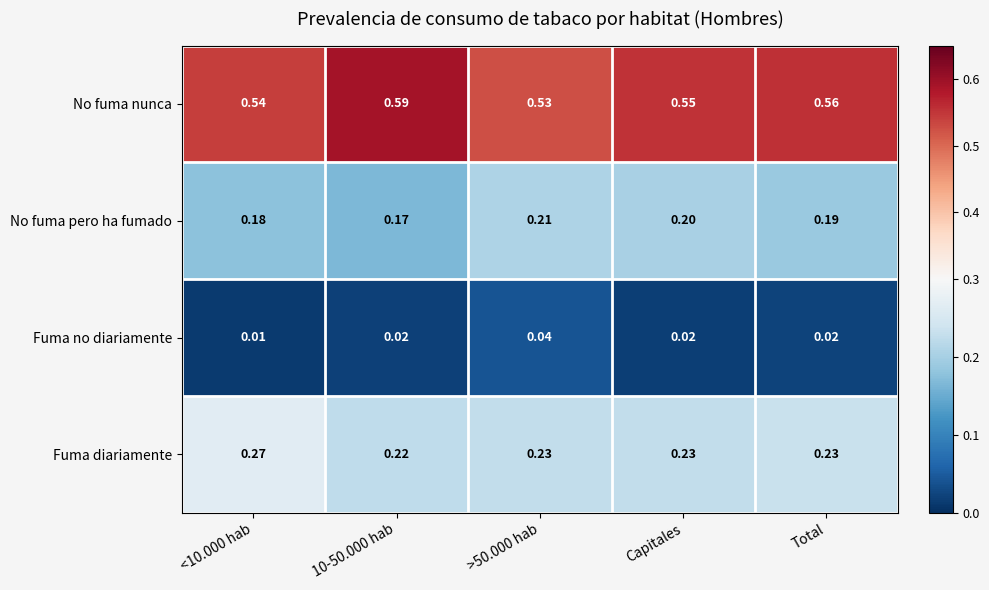

Between 10-50.000 hab and Capitales, which series saw the biggest shift?

No fuma nunca